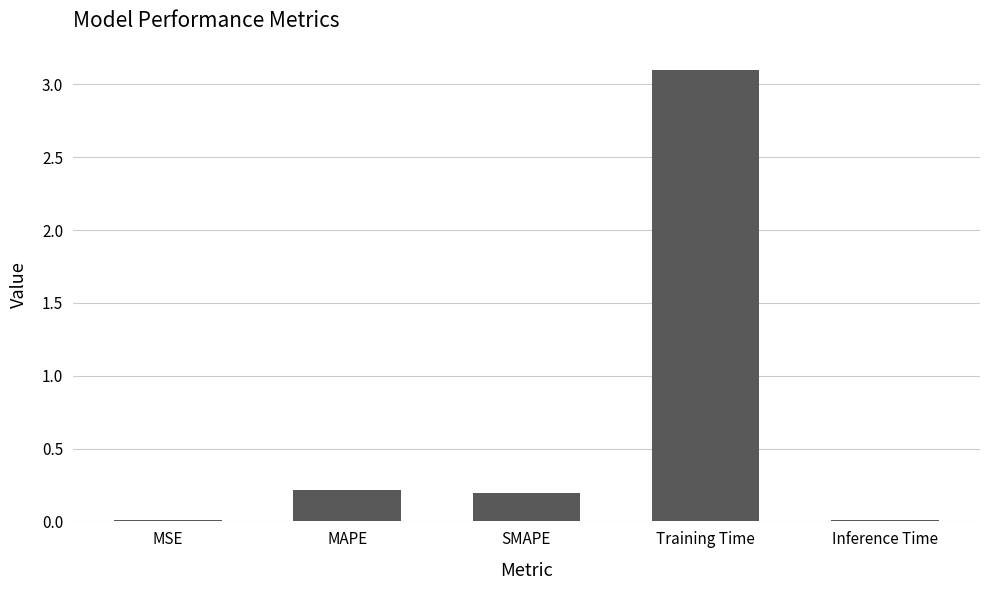

What is the change in value from MAPE to Training Time?

+2.9